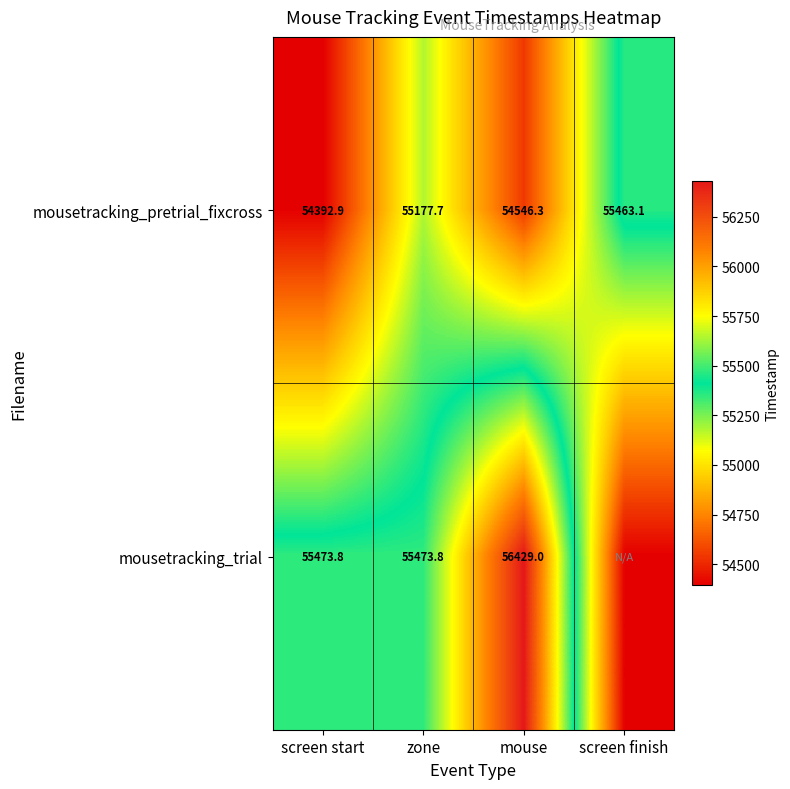

What is the total value across all series at zone?

110651.5